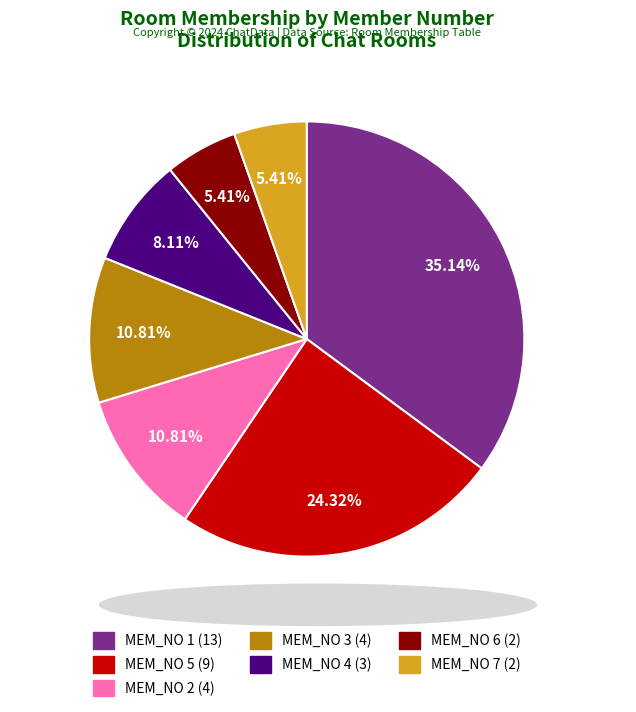

Is there any slice that represents more than half of the pie?

No